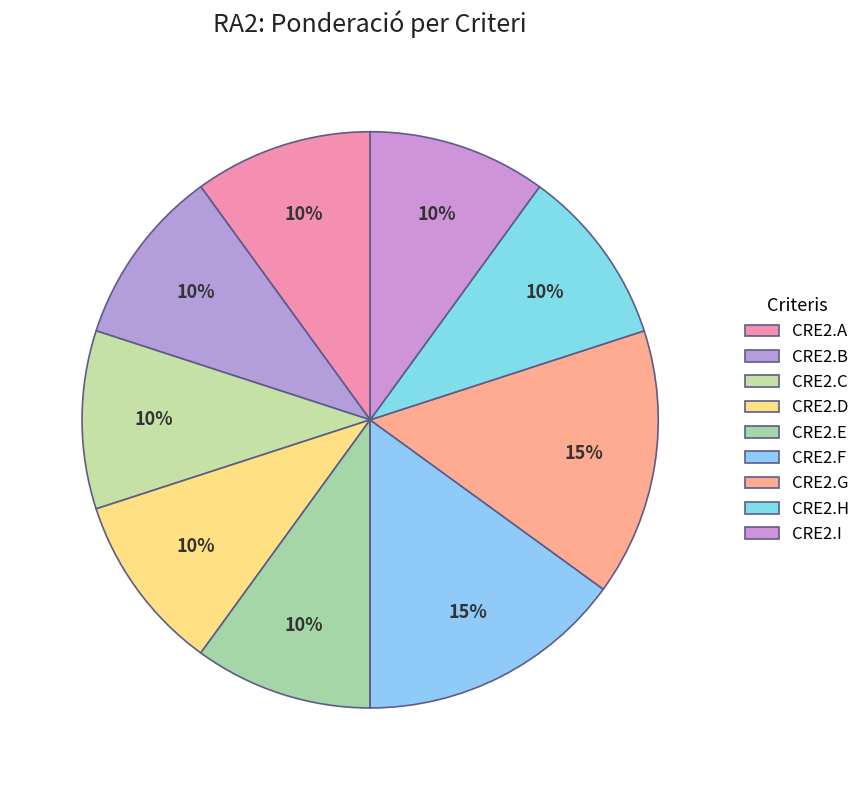

How many segments does this pie chart have?

9